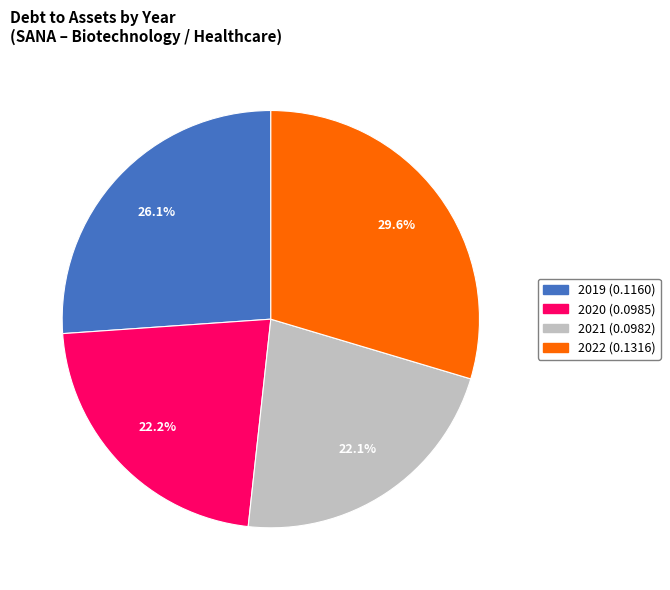

Is there a majority slice in this chart?

No